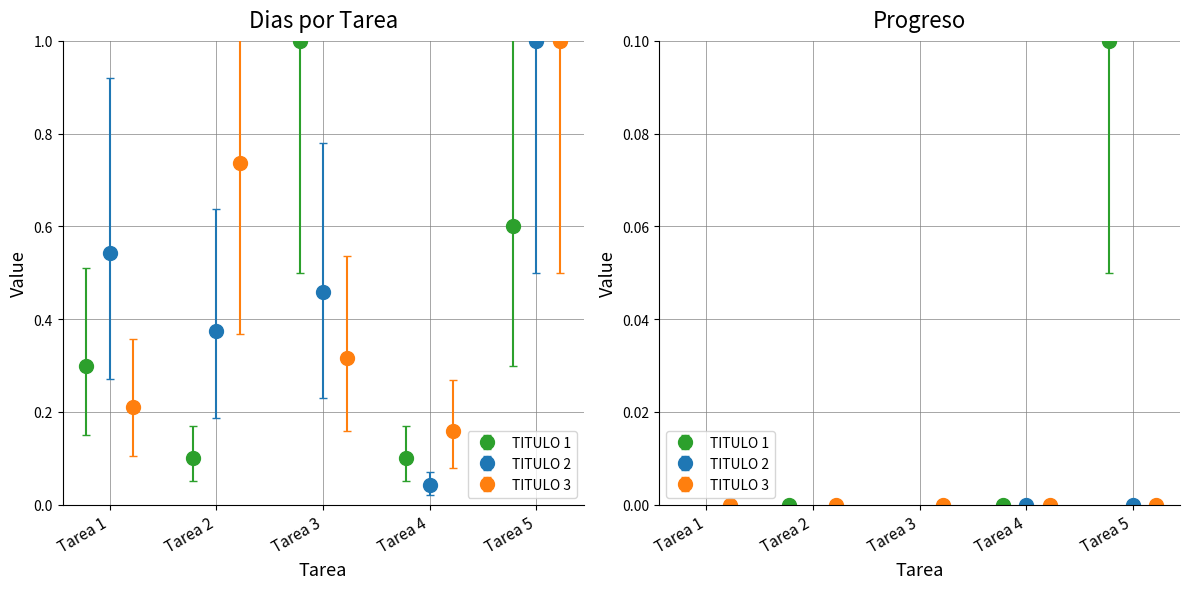

What is the difference between the highest and lowest values at Tarea 3?

1.4